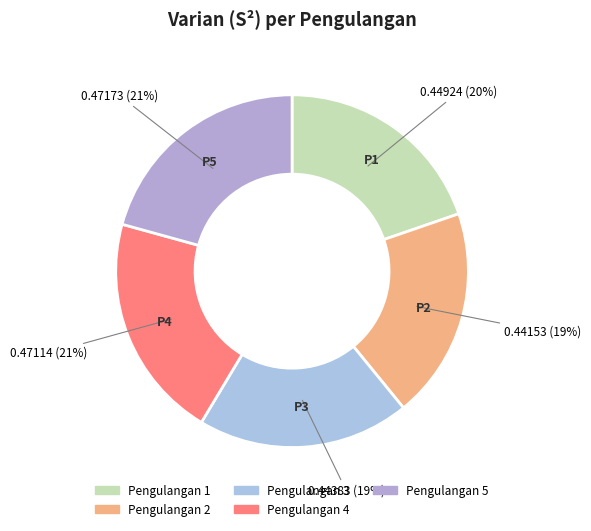

What is the largest slice in the pie chart?

5